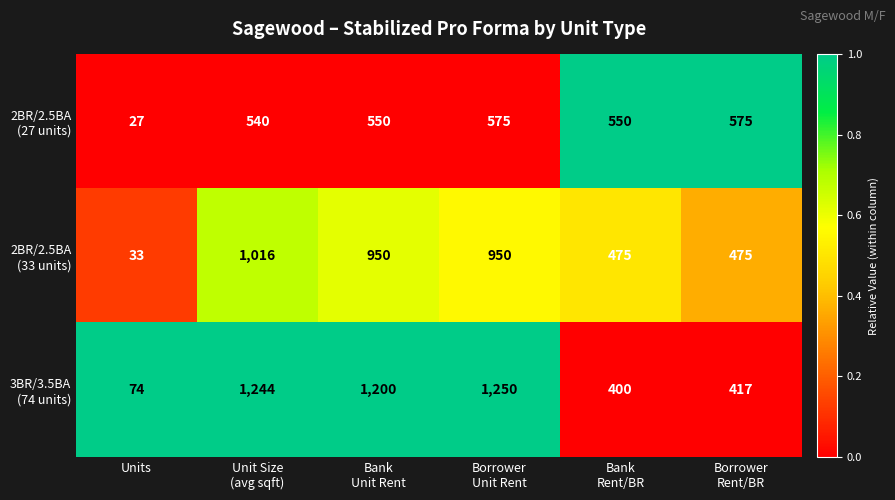

At which category does the chart reach its minimum across all series?

Units